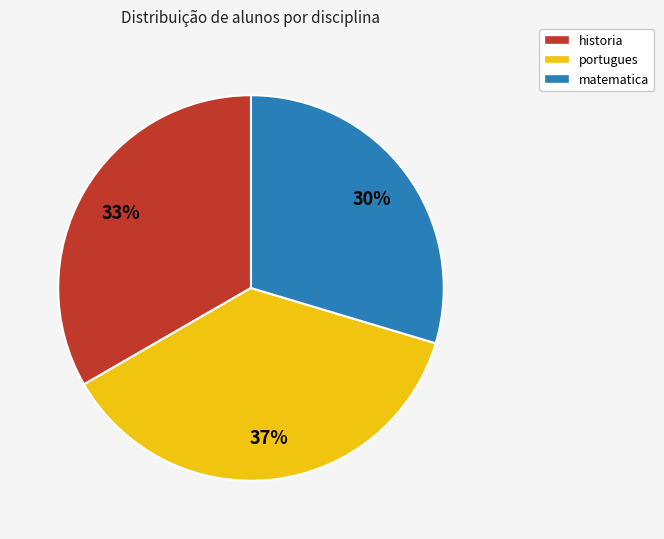

Is matematica the majority of the pie?

No